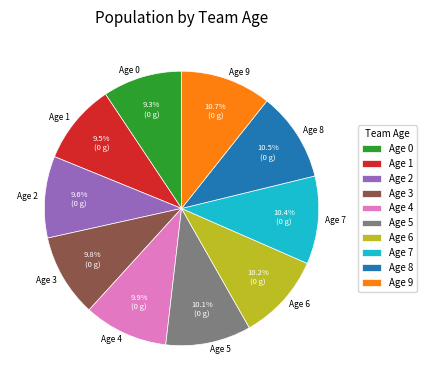

What percentage is NOT represented by Age 6?

89.8%